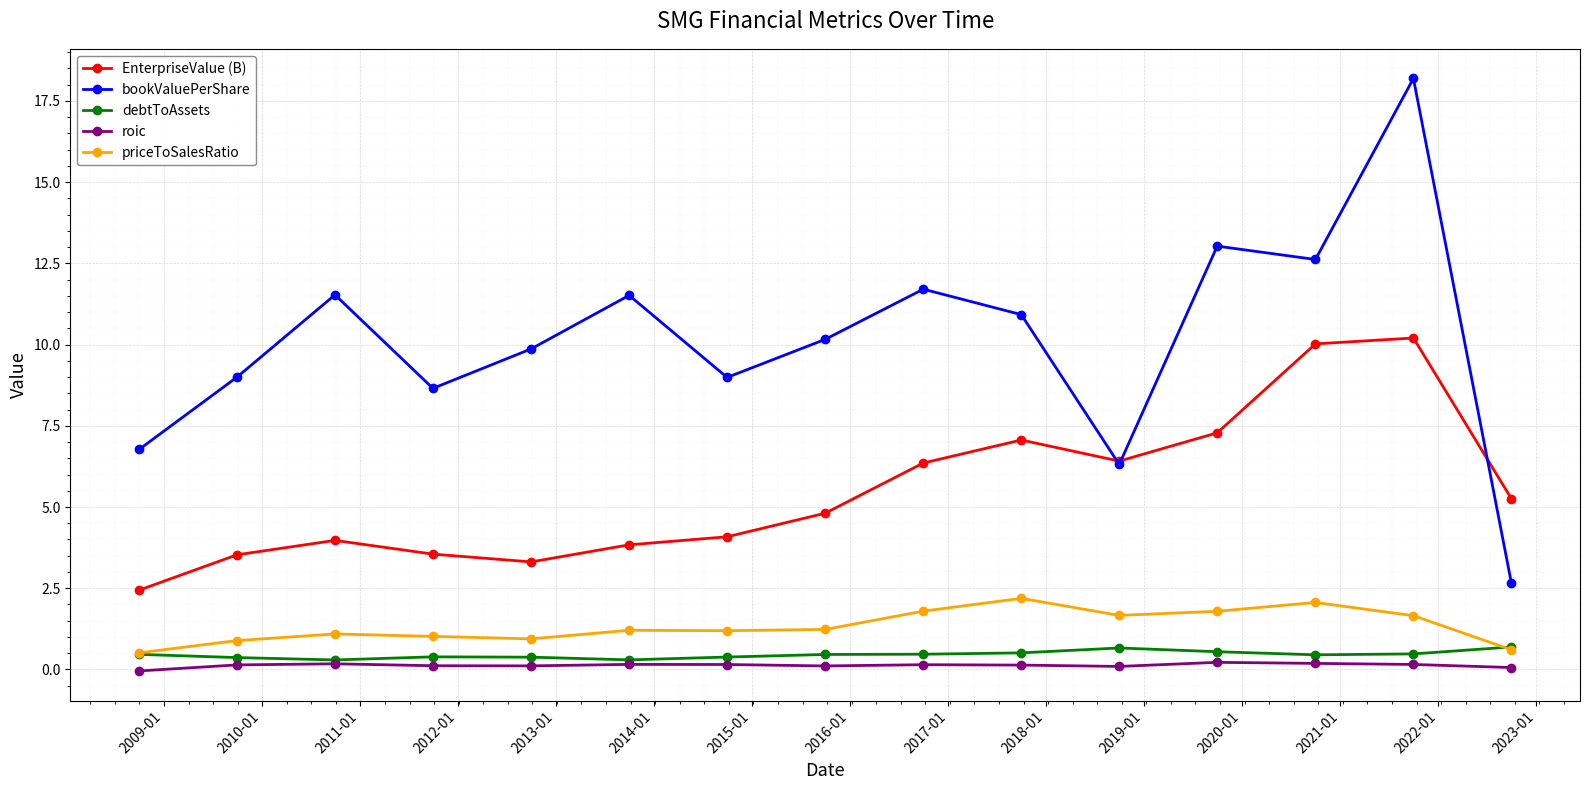

True or false: bookValuePerShare and debtToAssets intersect in this chart.

False